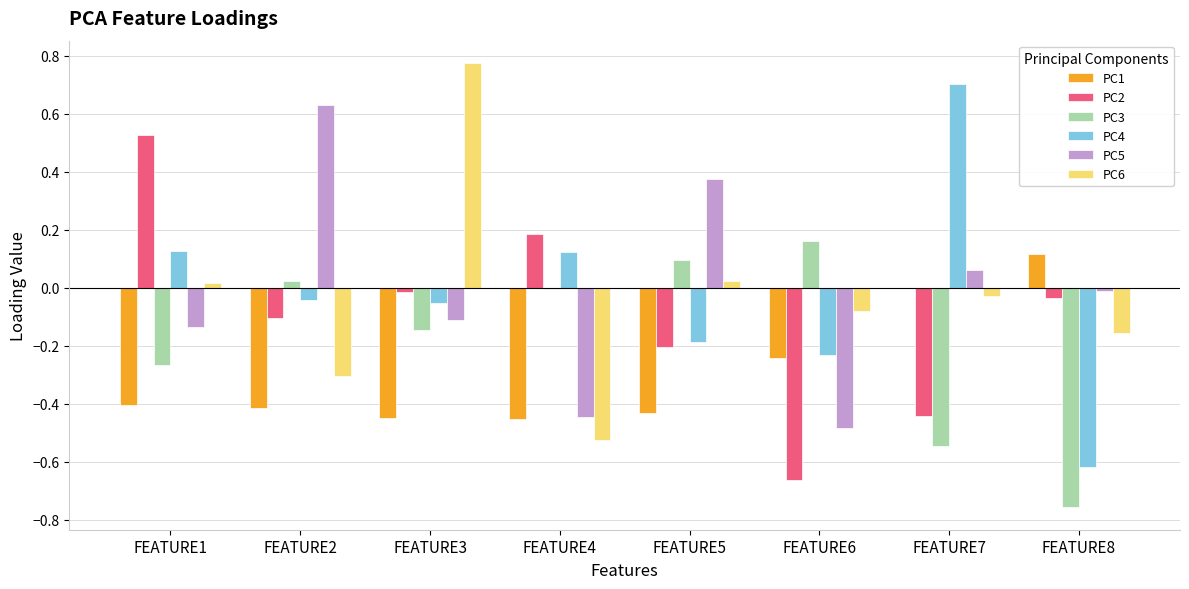

How many values in PC5 are above zero?

3